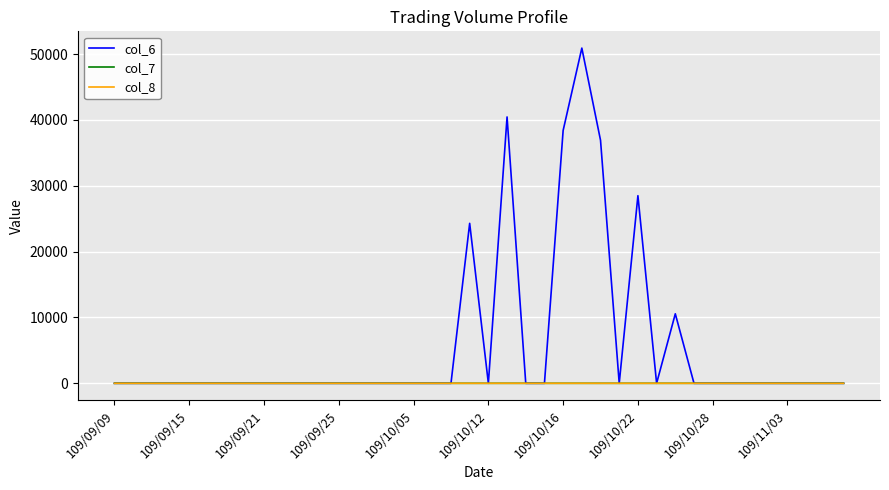

How many series are shown in this chart?

3